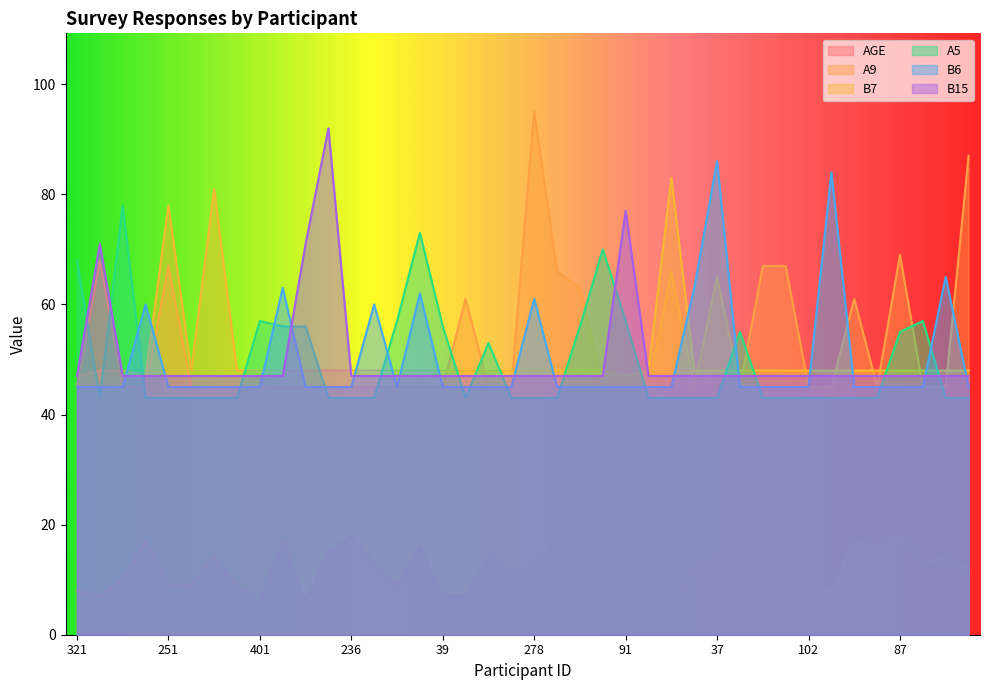

What is the label of the 1st point from the left?

321